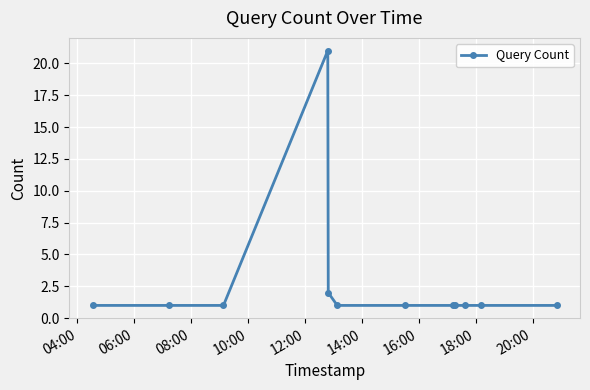

What is the greatest value displayed?

21